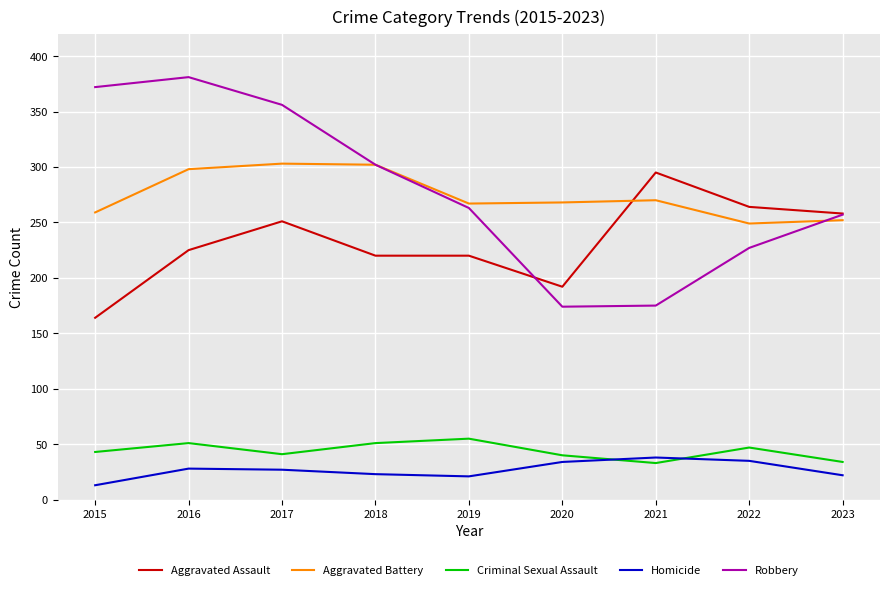

How many interior local peaks does the Homicide series have?

2